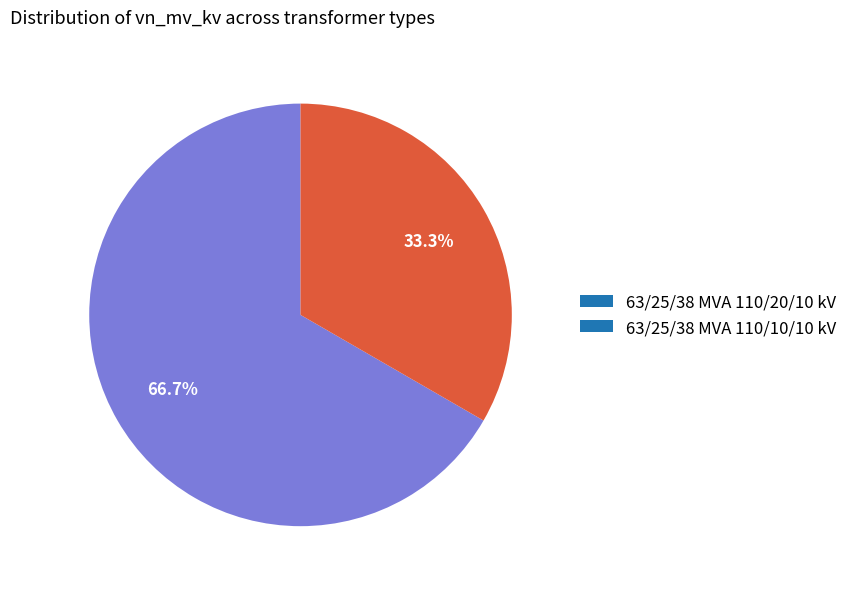

How many segments does this pie chart have?

2